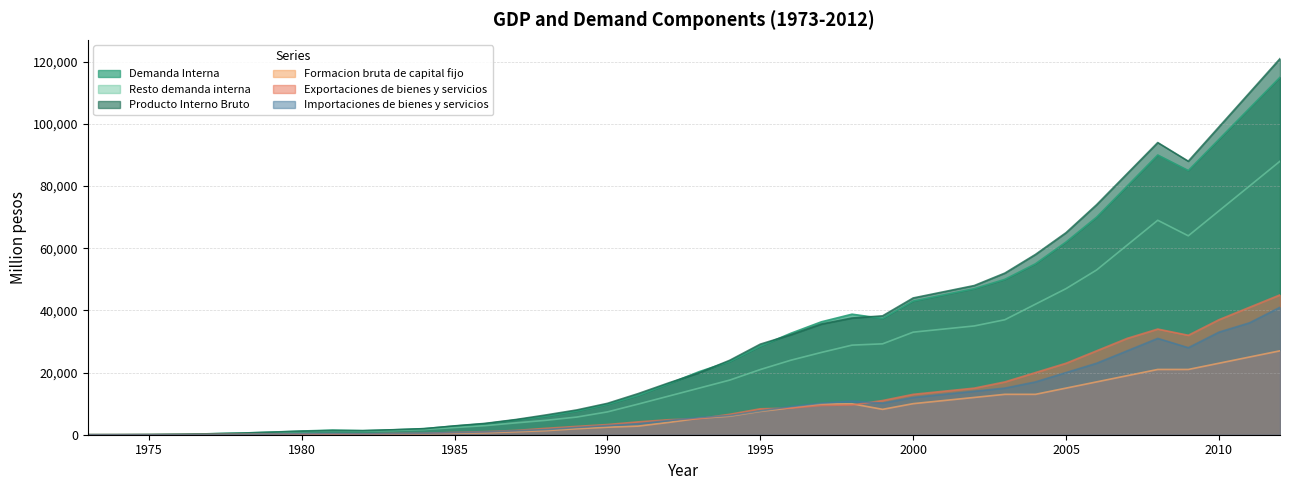

Is it true that Exportaciones de bienes y servicios equals 5570 at 2005?

False